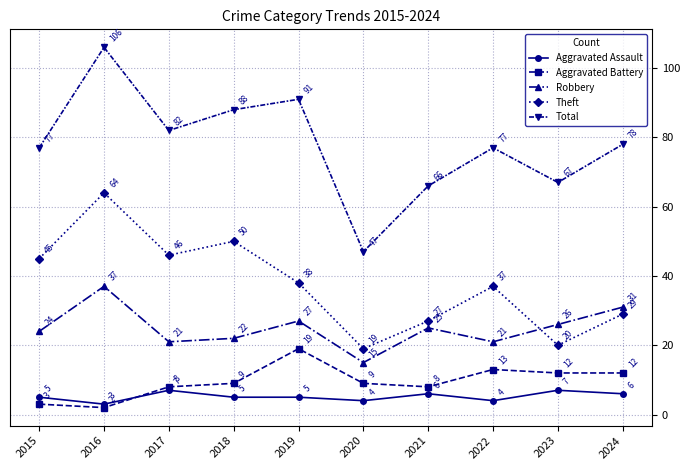

Which series has the largest range (max minus min)?

Total